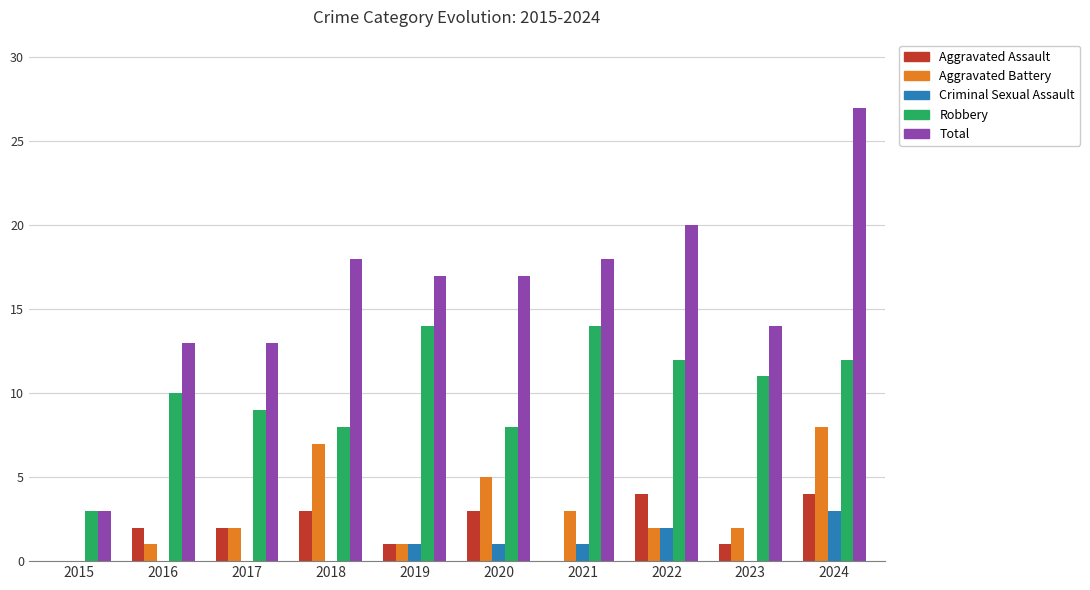

At which category is the sum across all series the highest?

2024